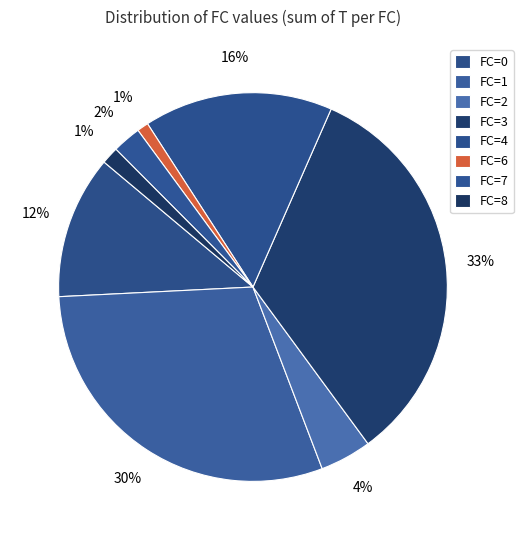

Is there any slice that represents more than half of the pie?

No